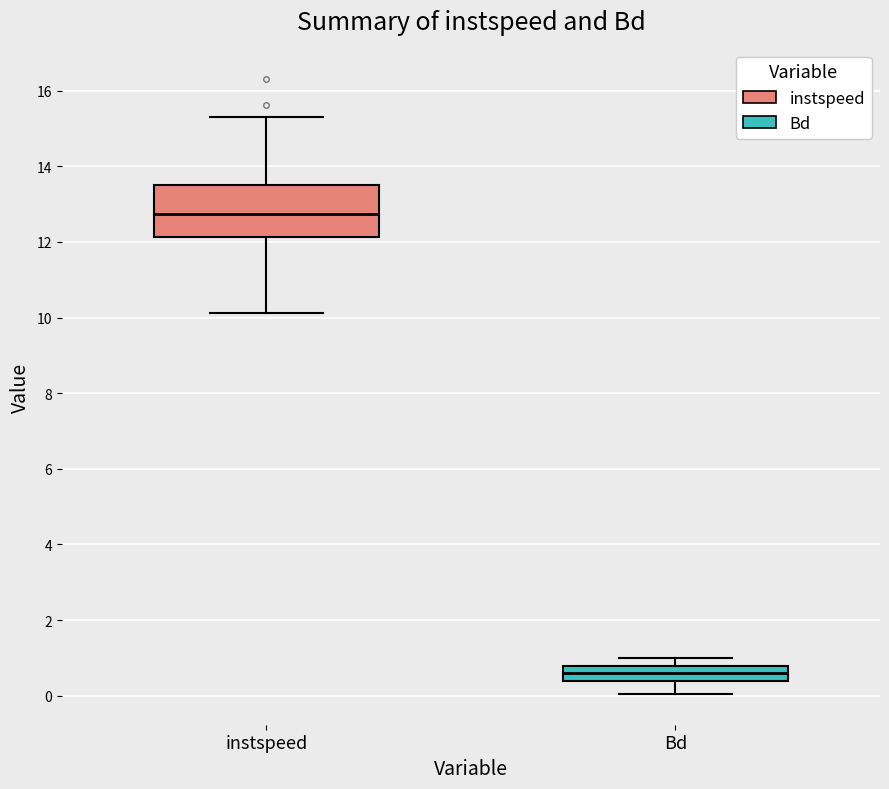

Which box has the lowest median line?

Bd